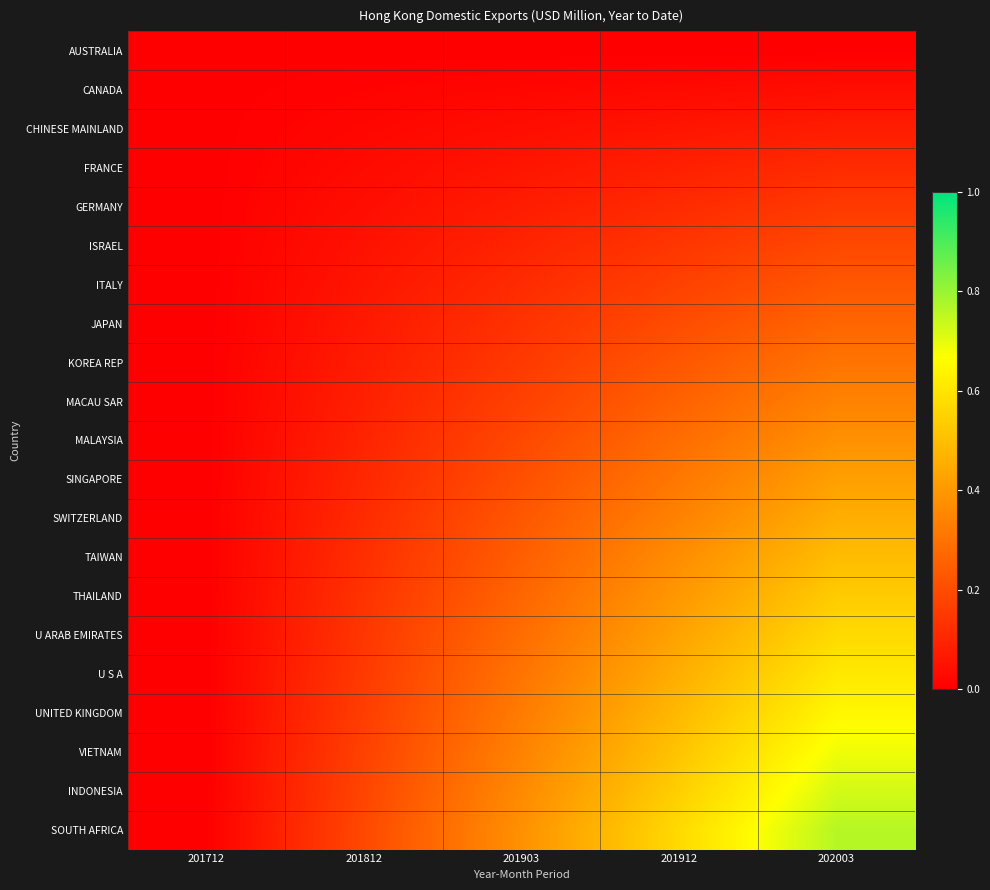

At which category does the chart reach its peak across all series?

202003